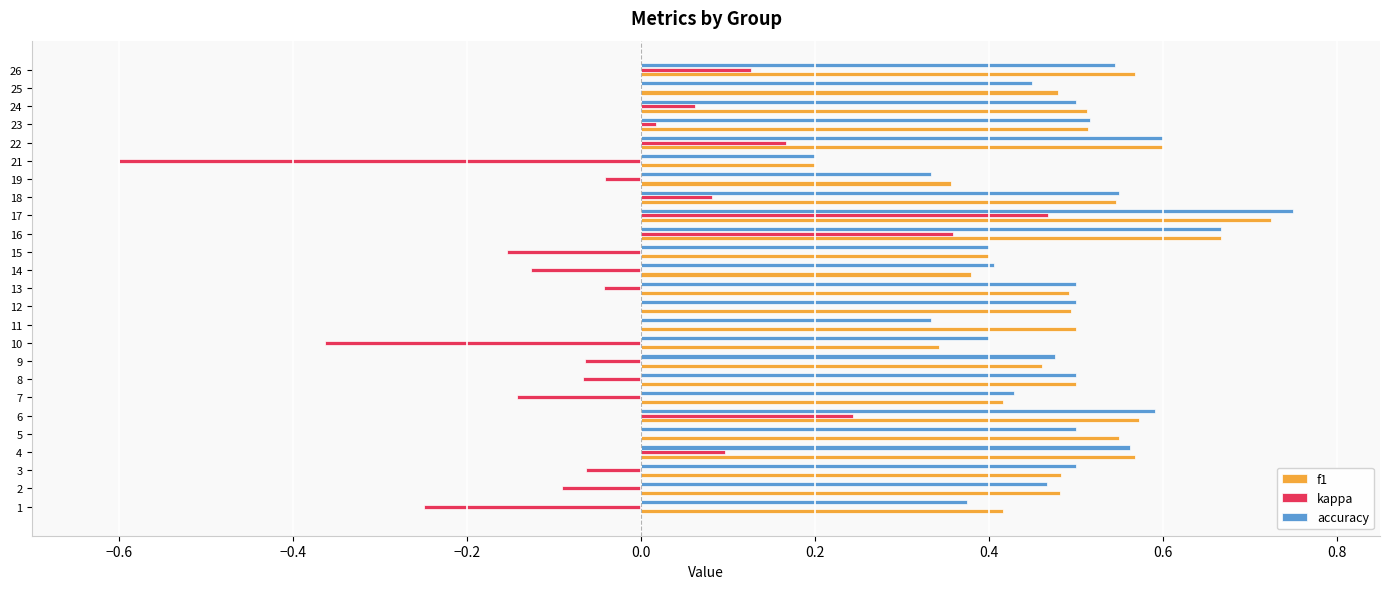

What is the total value across all series at 18?

1.2